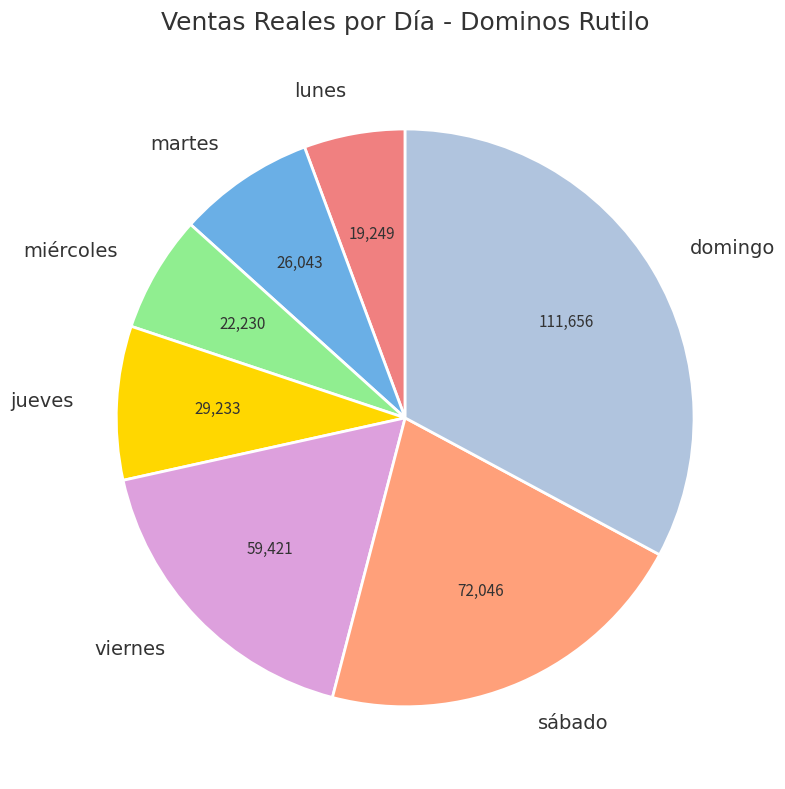

How many slices are in this pie chart?

7